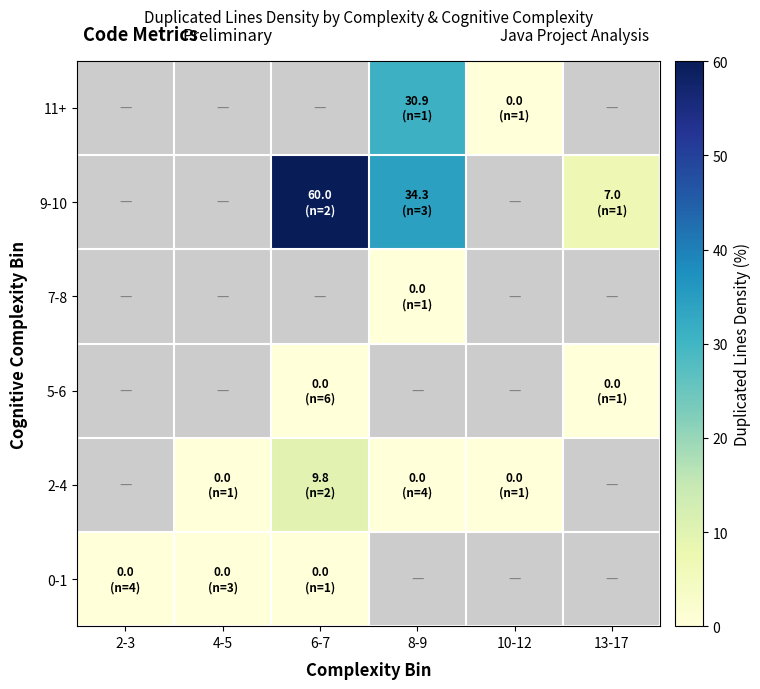

What is the difference between the highest and lowest values at 6-7?

60.0